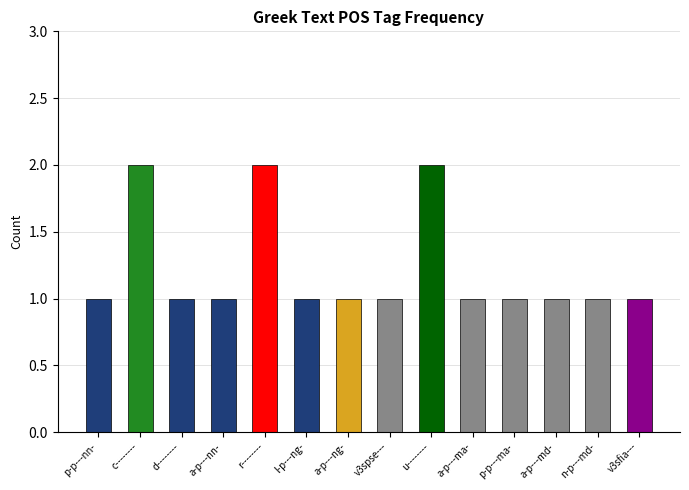

Which has a higher value, u-------- or a-p---nn-?

u--------